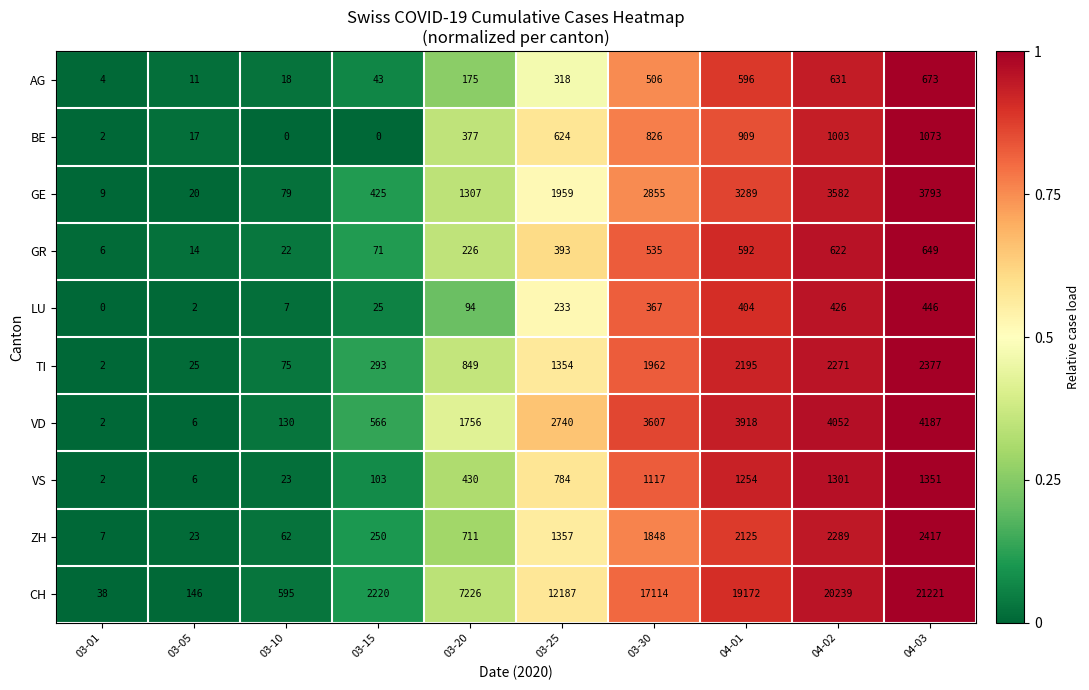

Which series has the widest spread of values?

CH